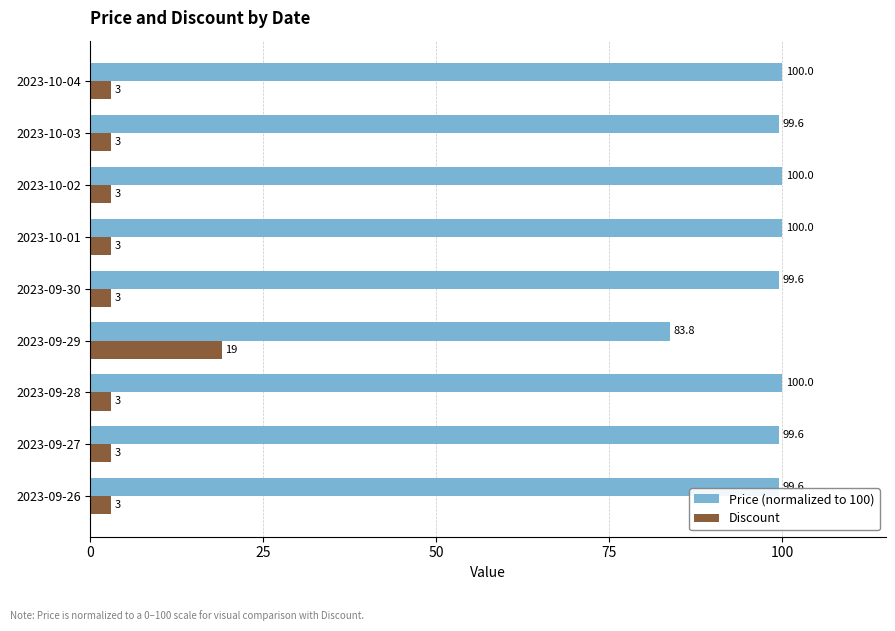

Read the Discount value at 2023-09-29.

19.0